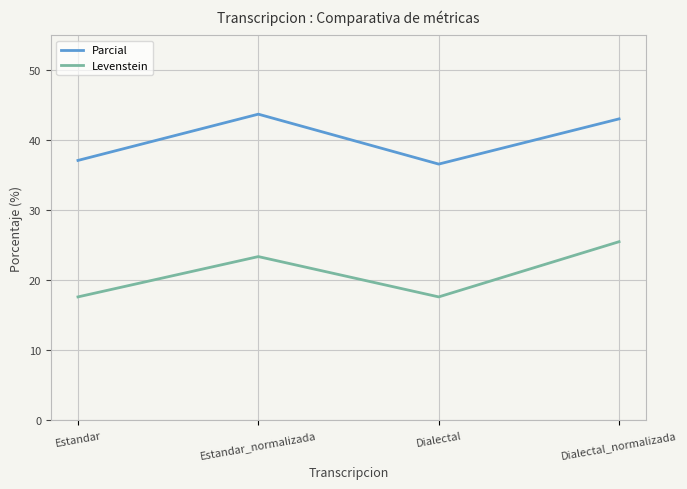

True or false: Parcial and Levenstein cross at least once.

False